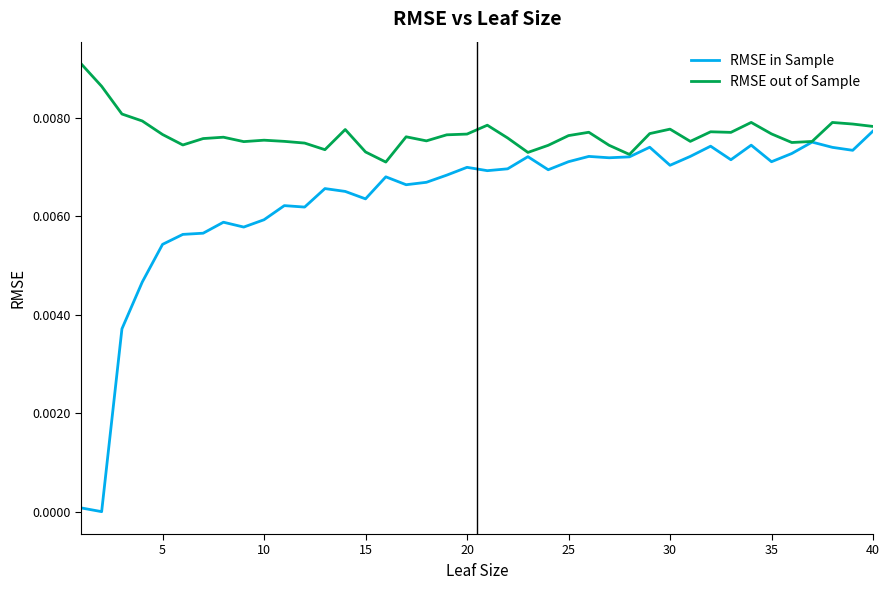

List the series in order of their peak value, lowest first.

RMSE in Sample, RMSE out of Sample